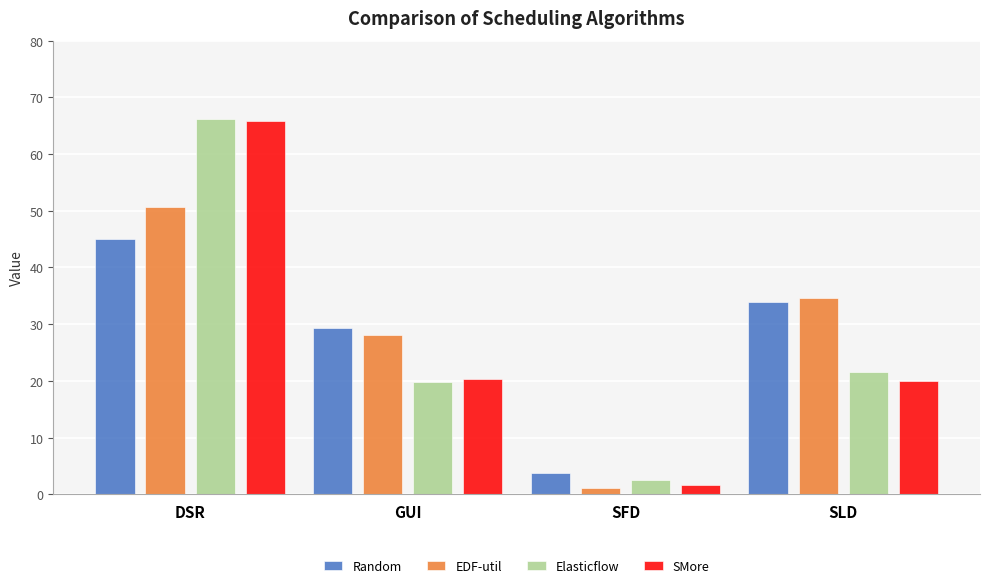

What is the difference between the maximum and minimum values in the EDF-util series?

49.5